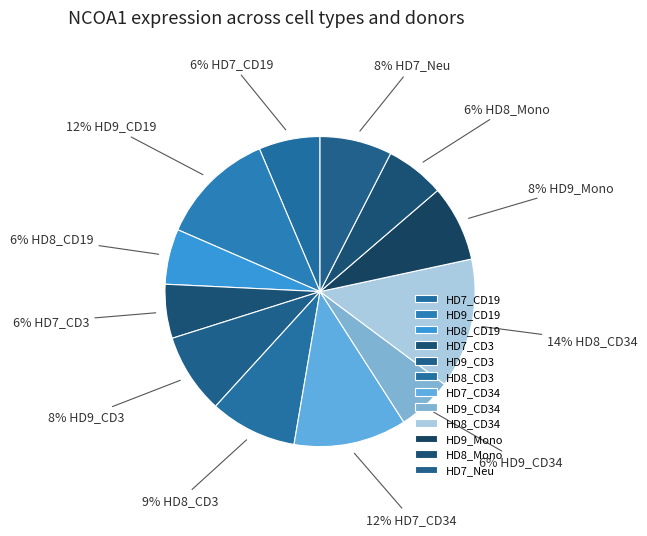

To the nearest percent, what percentage of the pie is HD7_CD3?

6%